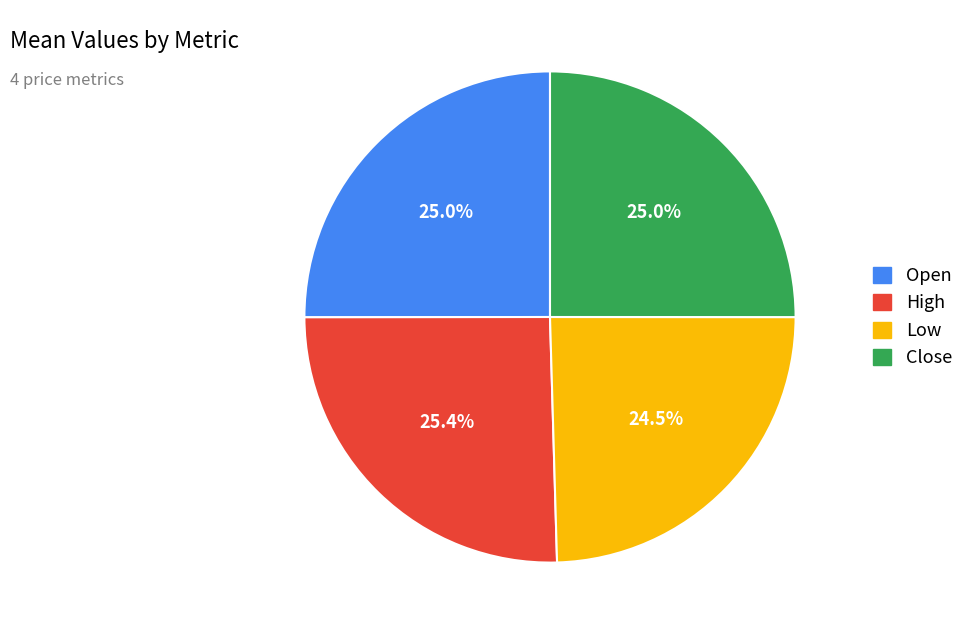

What portion of the pie excludes High?

74.6%